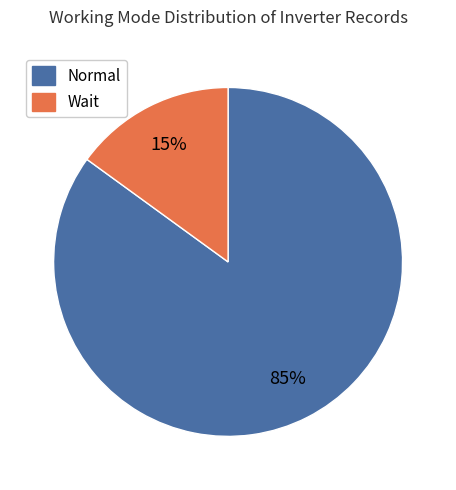

What percentage is the Wait slice, to the nearest percent?

15%